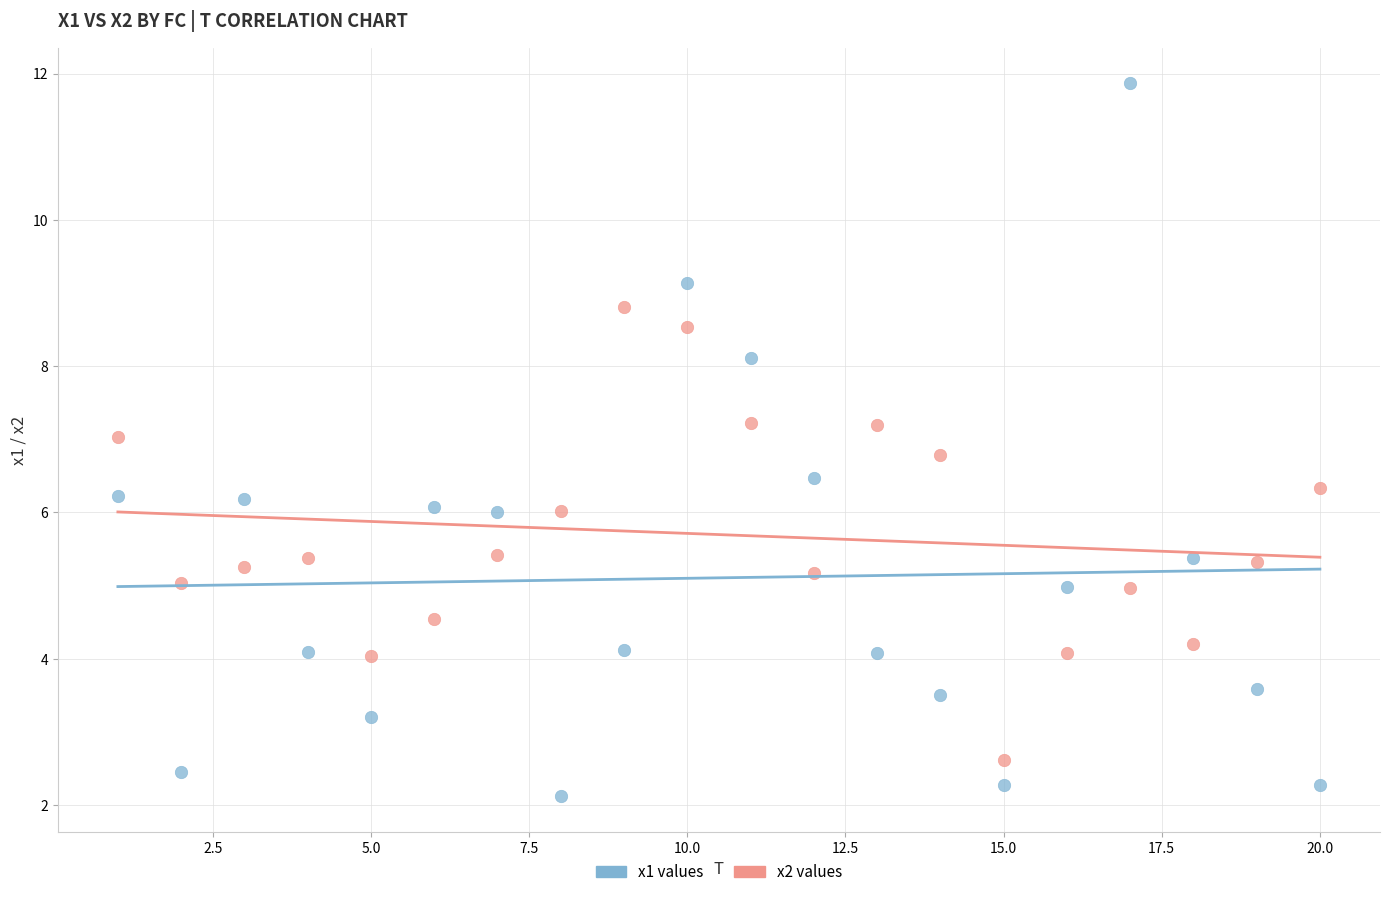

Across all data points, what is the range of X values (max minus min)?

19.0